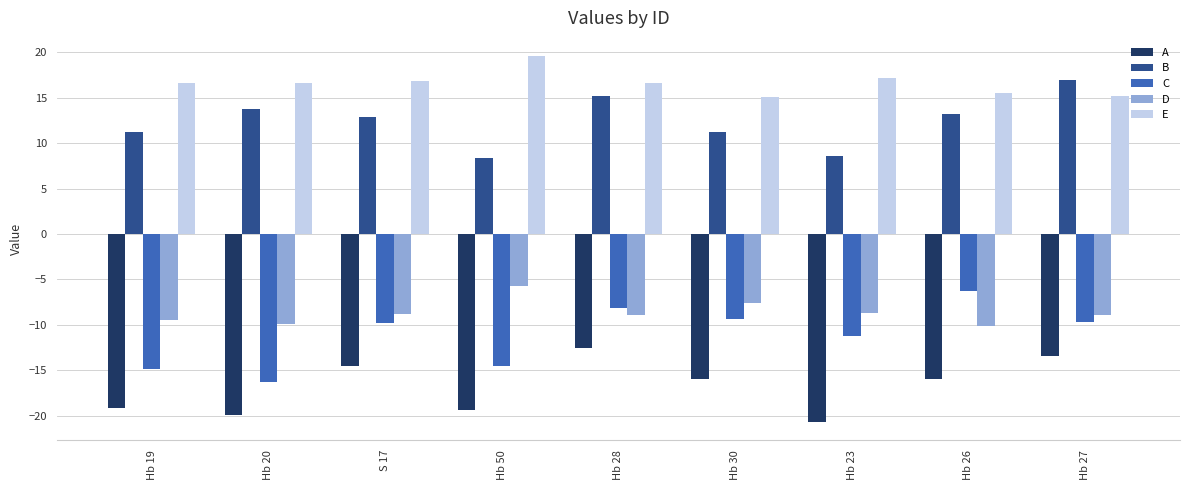

What is the approximate value of B at Hb 50?

8.3